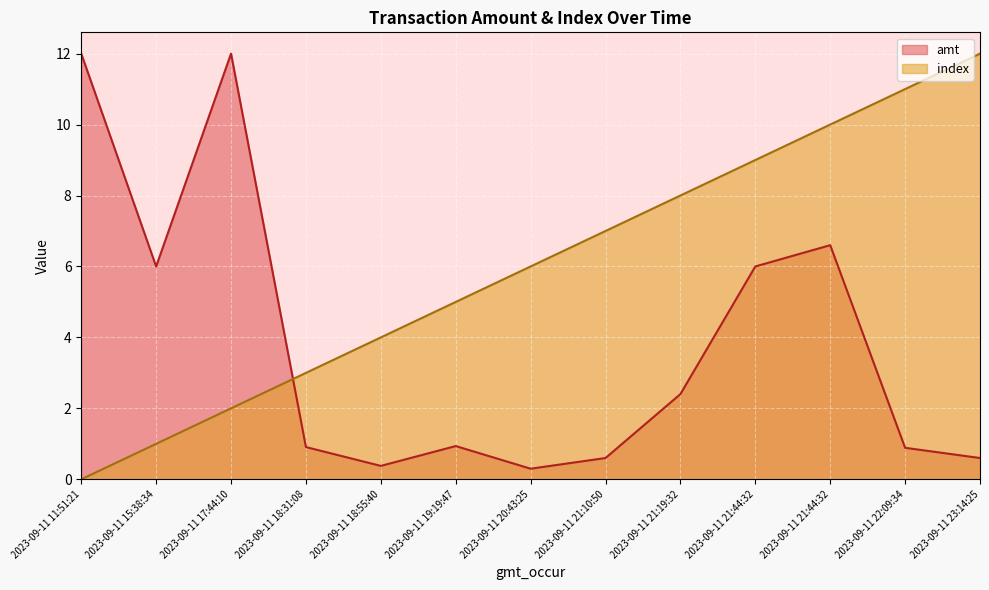

What is the label of the 8th point from the left?

2023-09-11 21:10:50